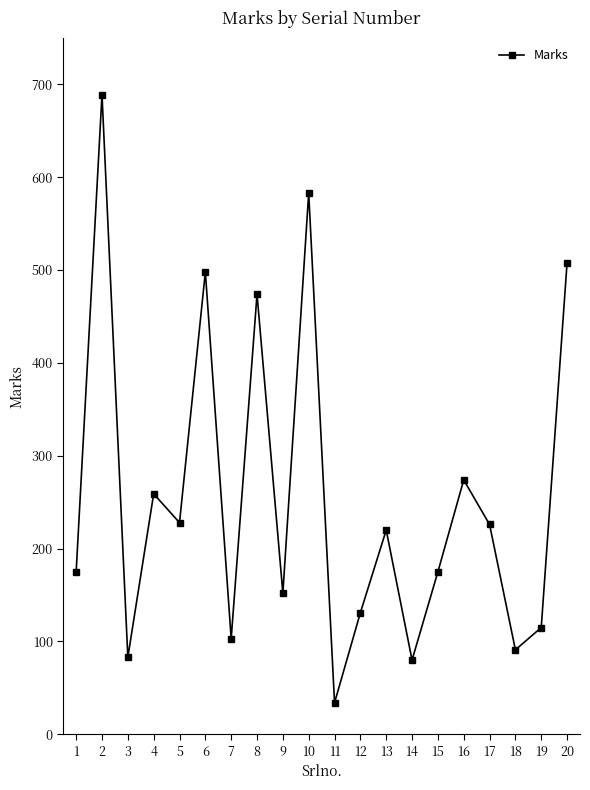

What is the maximum value shown in the chart?

689